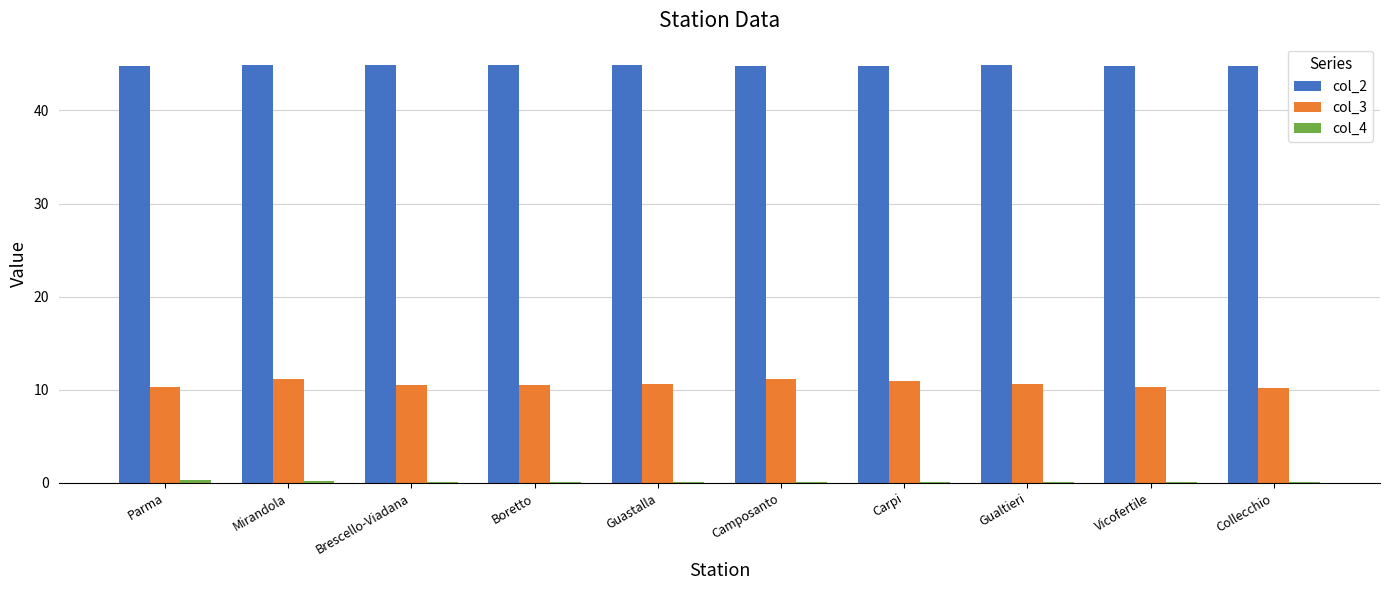

Is it true that col_3 equals 11.1 at Camposanto?

True